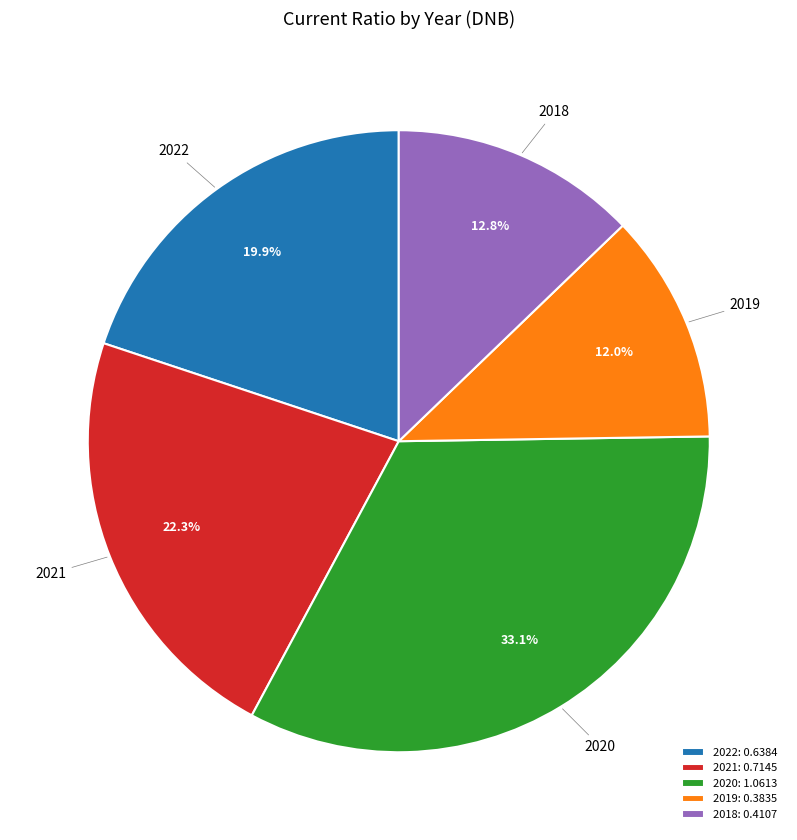

To the nearest percent, what portion does 2019 represent?

12%